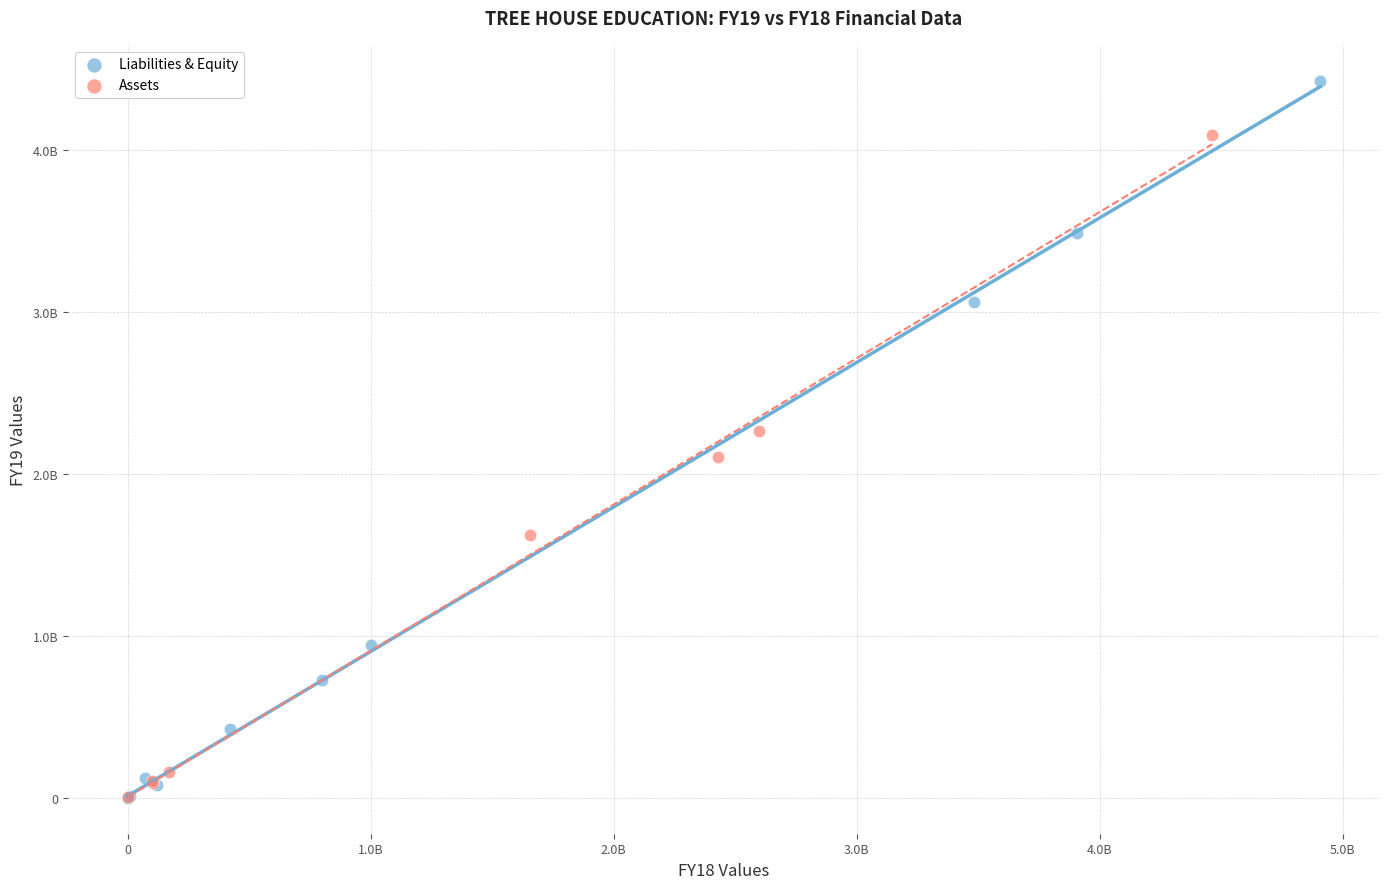

What are all the series names shown in the legend?

Liabilities & Equity, Assets